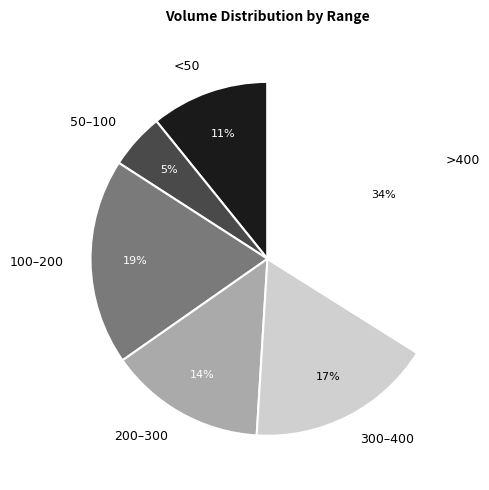

Combined, do 50–100 and 100–200 account for over 50%?

No